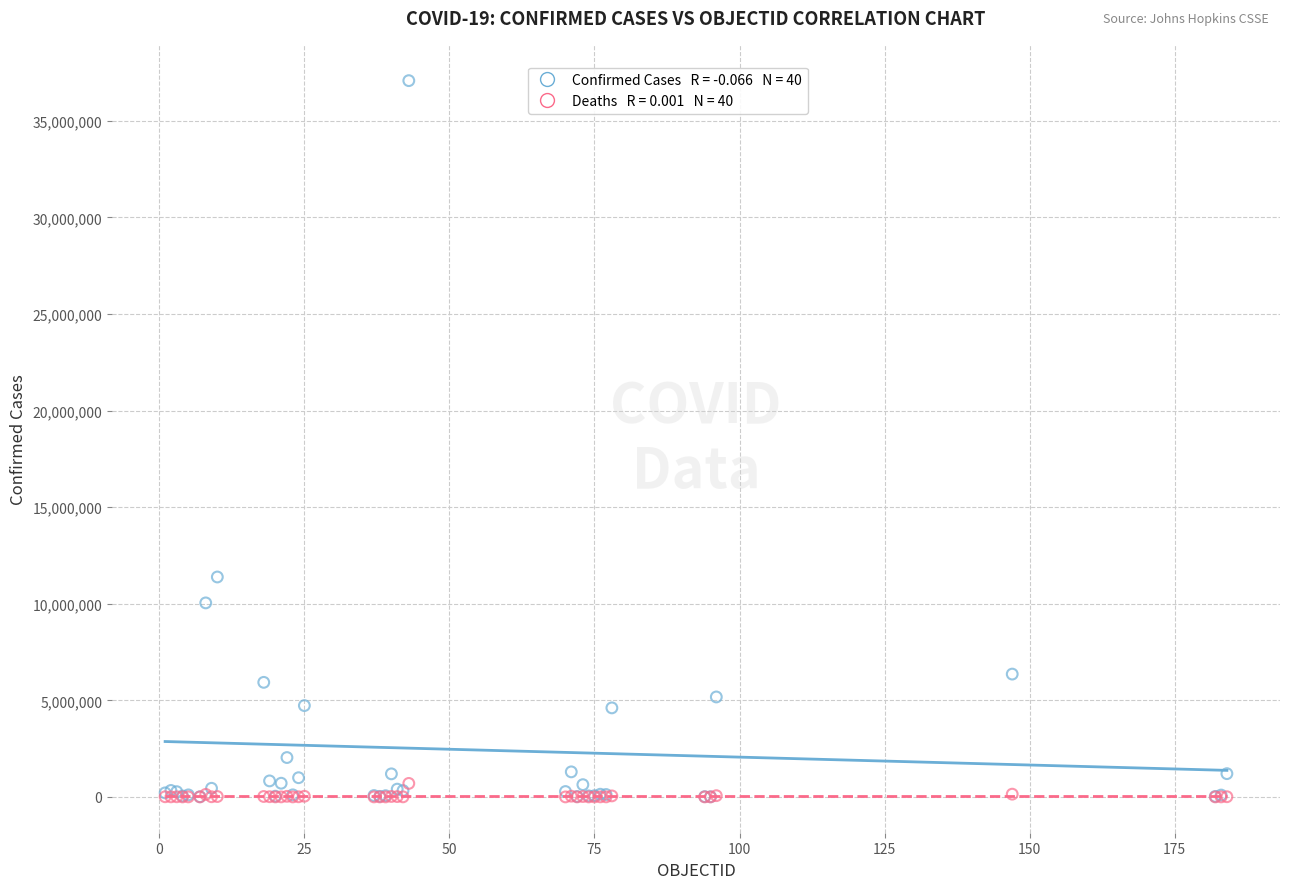

Across all series, what Y value is closest to 18540615?

11385534